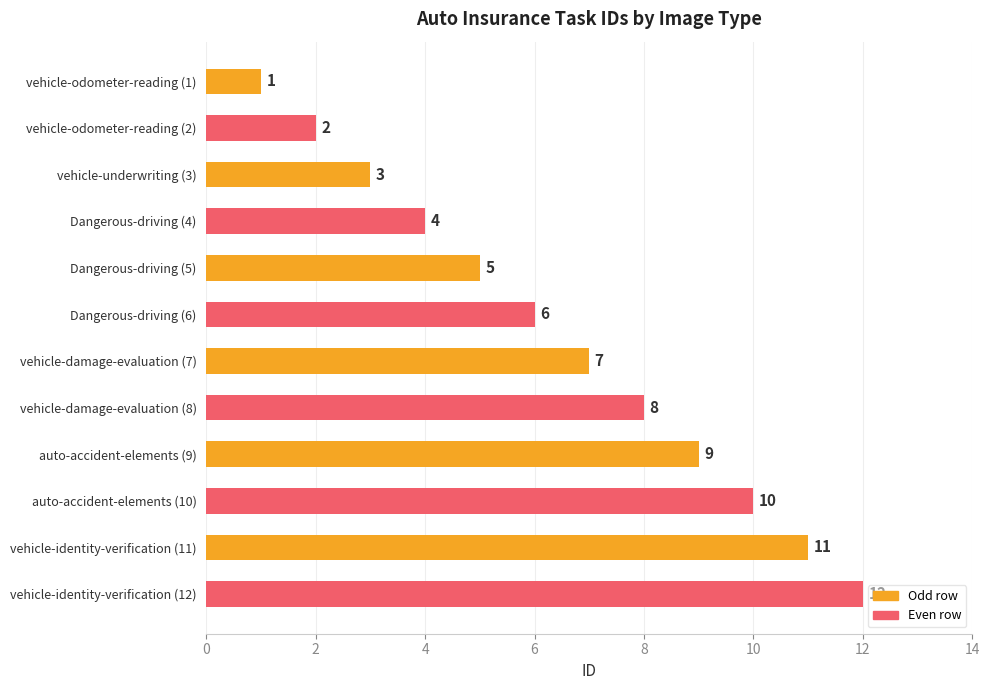

Does the chart contain stacked bars?

No